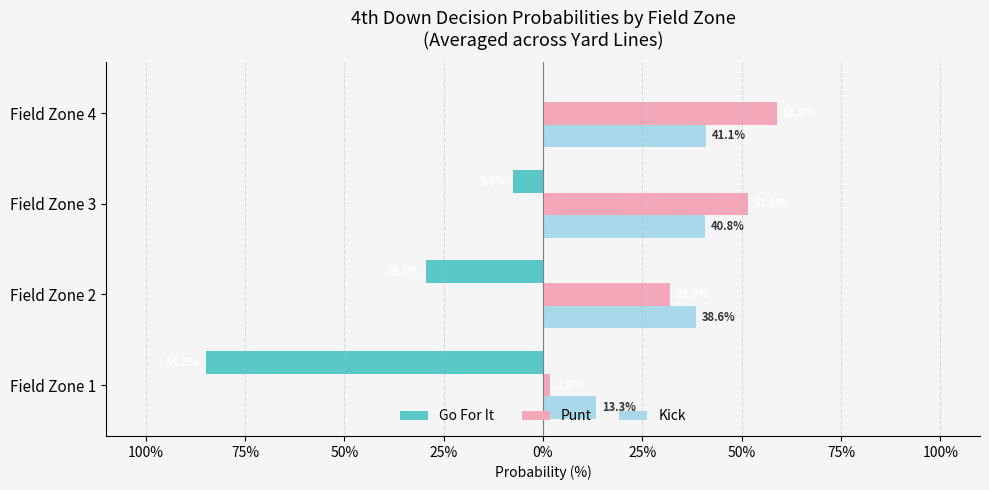

What are all the series names shown in the legend?

Go For It, Punt, Kick